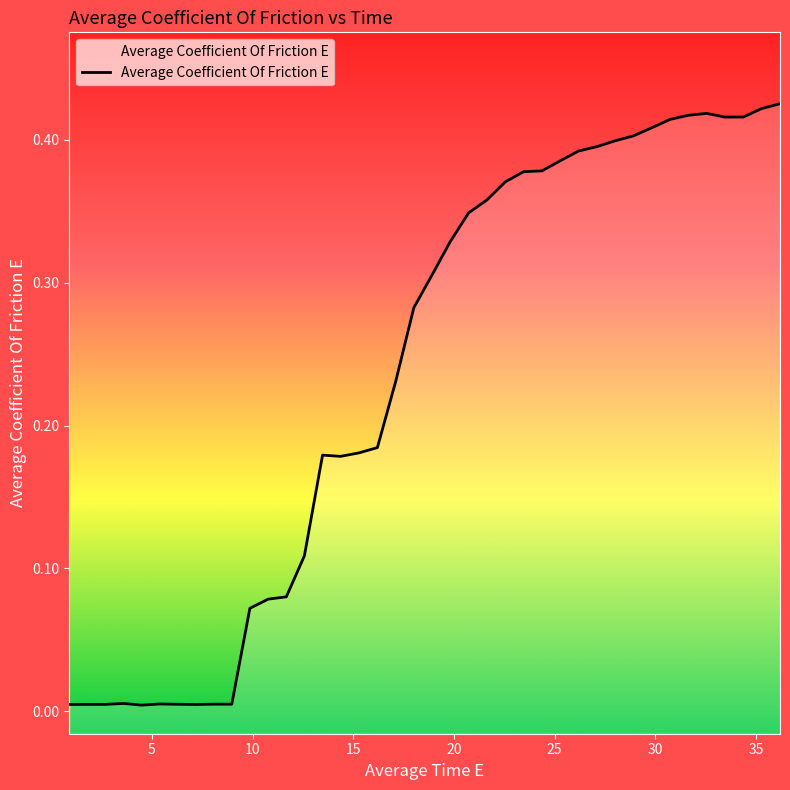

True or false: the data has more than 2 interior local peaks.

True